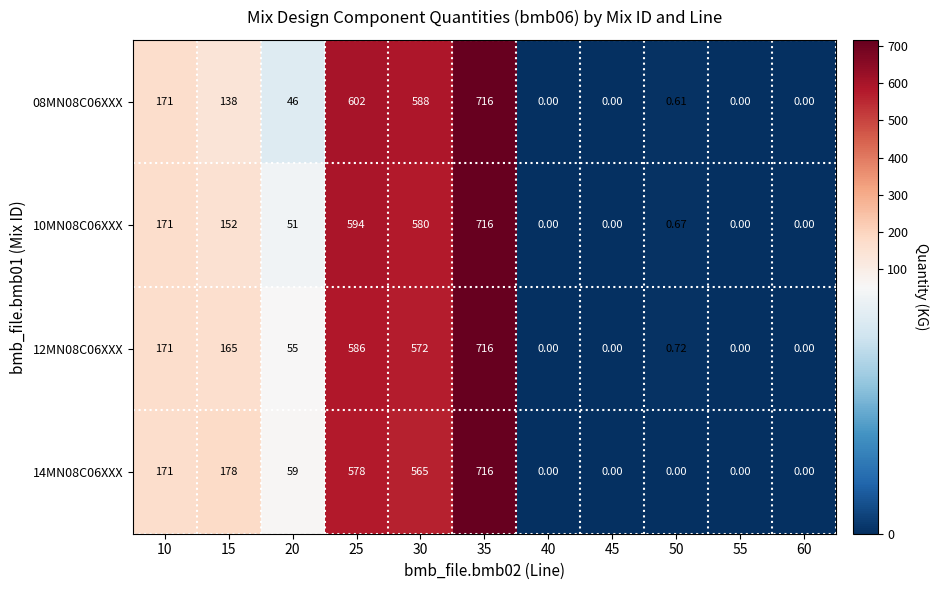

At how many categories does at least one series exceed 374?

3